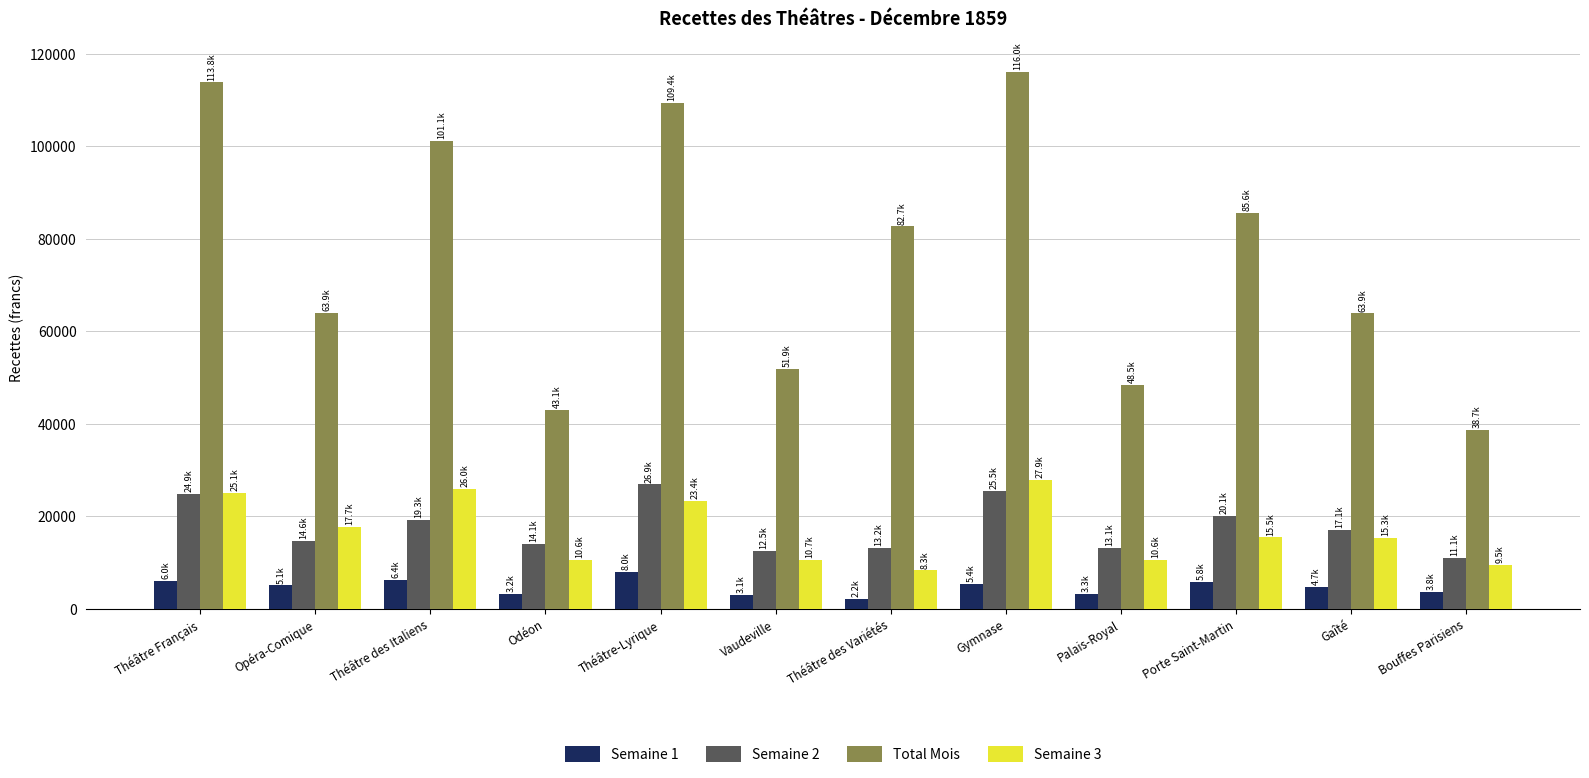

Which series has the largest total across all categories?

Total Mois